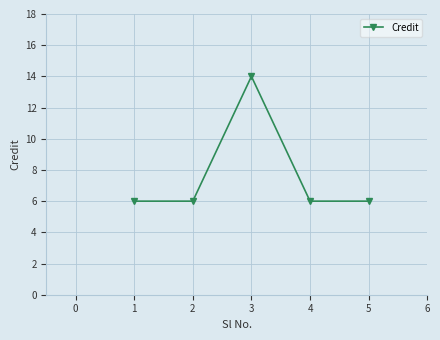

Which has a higher value, 1 or 3?

3